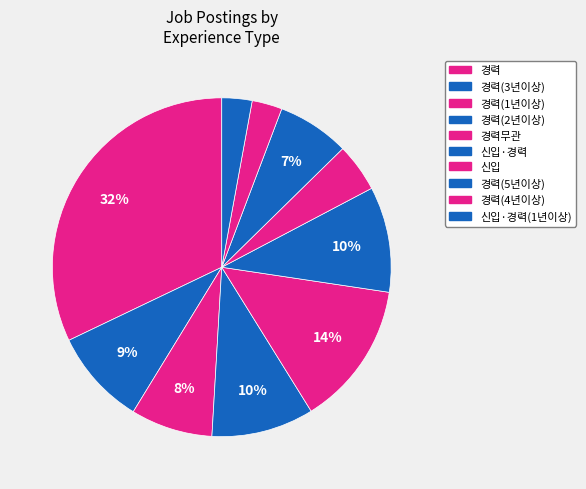

How many slices are in this pie chart?

10